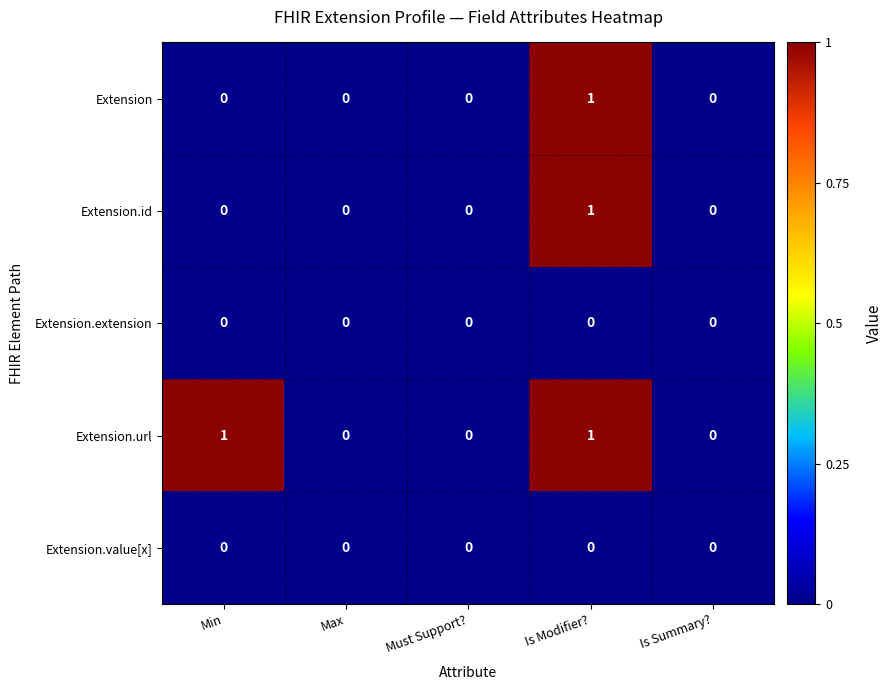

The value of Extension.id at Min is 0. True or false?

True